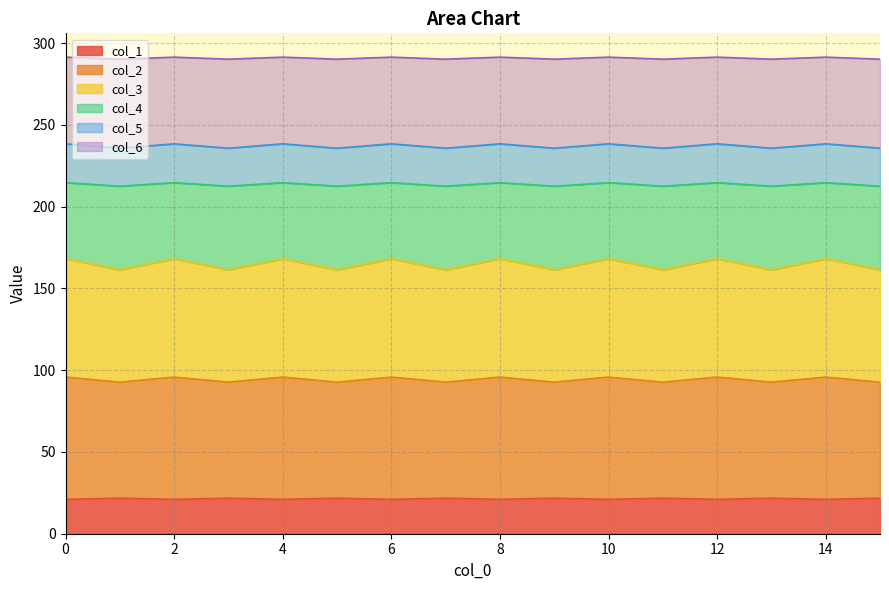

What is the total value across all series at 12?

291.4